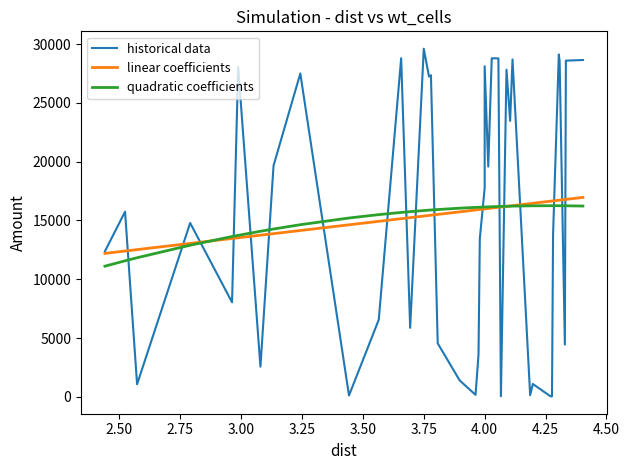

Where do historical data and linear coefficients first cross each other?

2.50 and 2.75